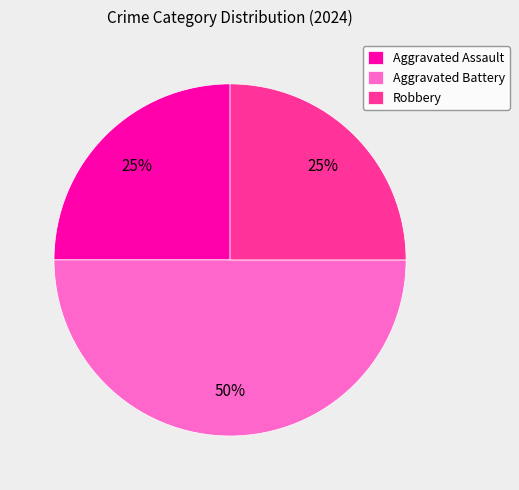

Is Aggravated Assault the majority of the pie?

No